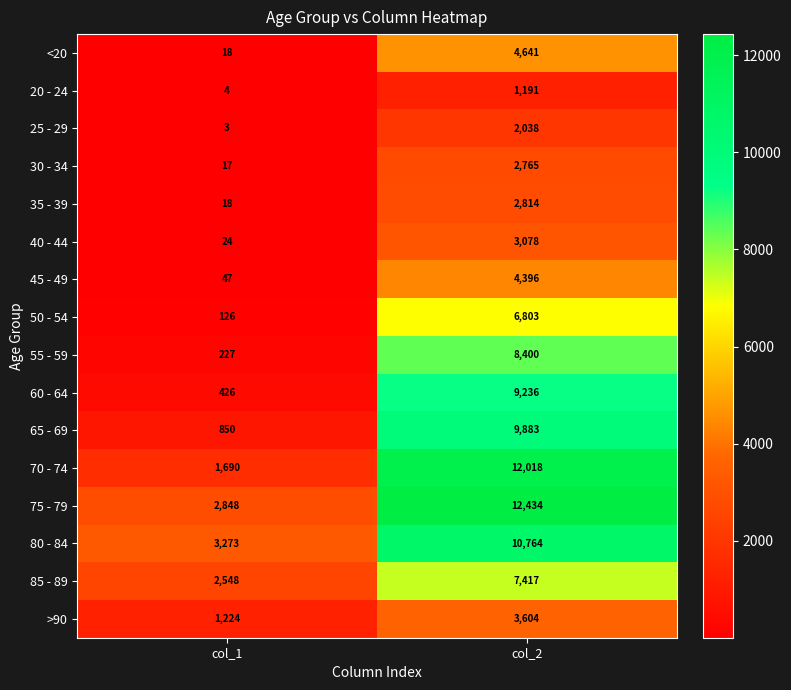

What is the sum of the 65 - 69 values at col_1 and col_2?

10733